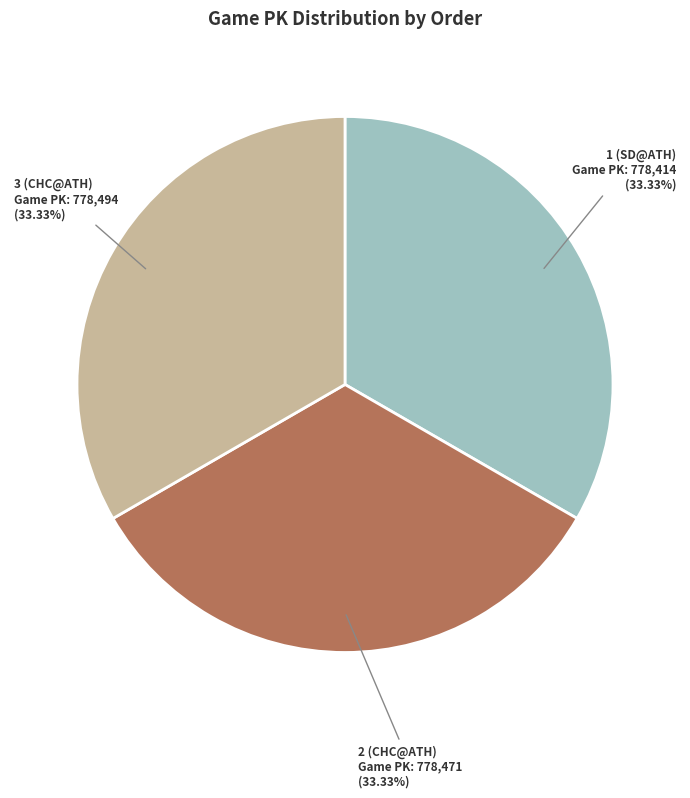

Does any single category account for the majority?

No